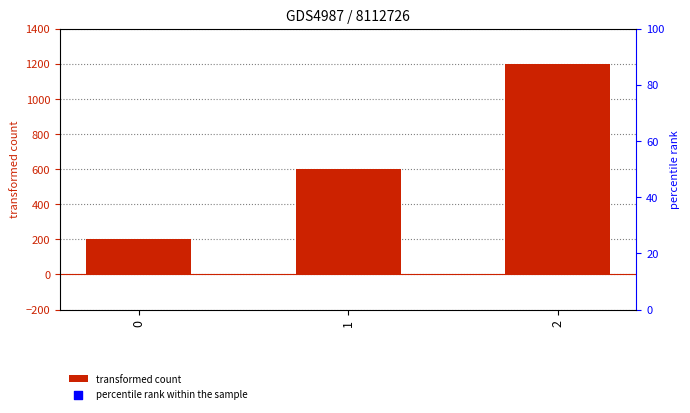

Which has a higher value, 2 or 0?

2